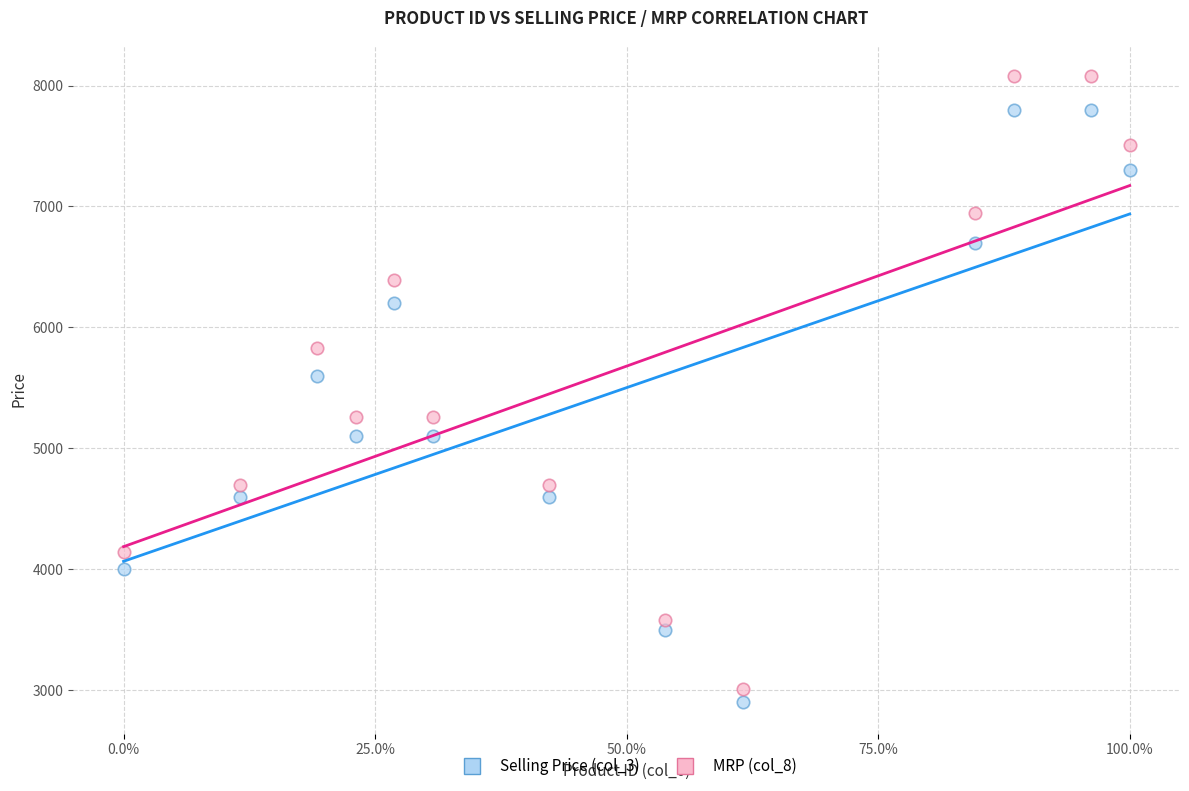

Which series has the widest spread of Y values?

MRP (col_8)